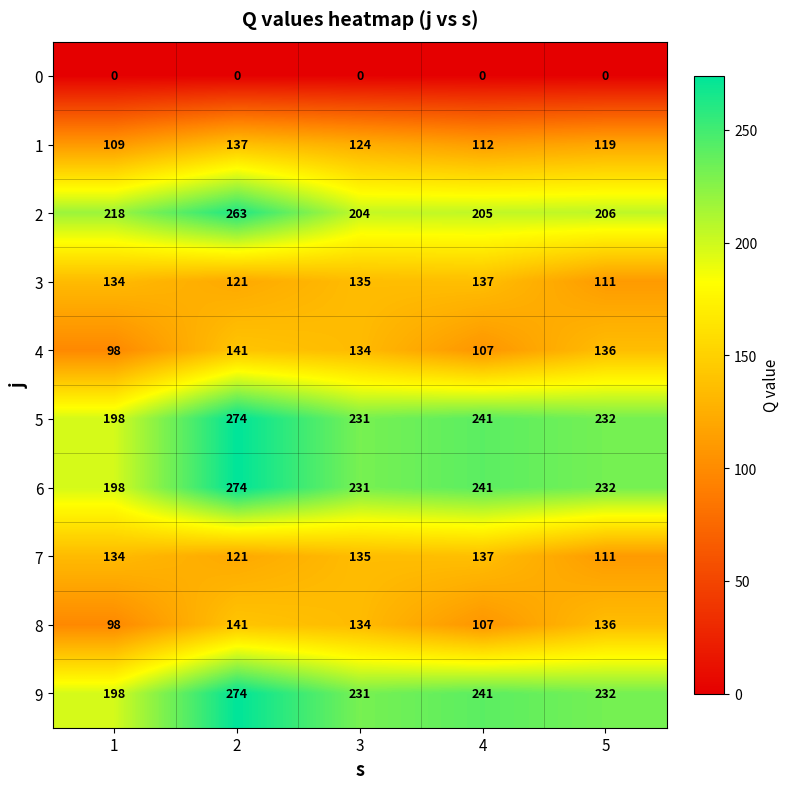

Is the value of 6 at 5 greater than the value of 8 at 5?

Yes